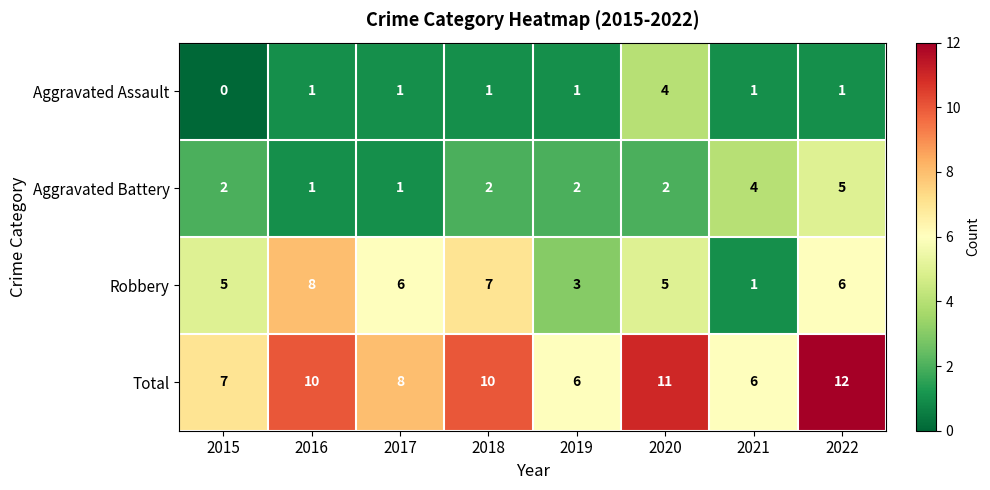

Is the value of Aggravated Battery at 2019 greater than the value of Aggravated Assault at 2015?

Yes